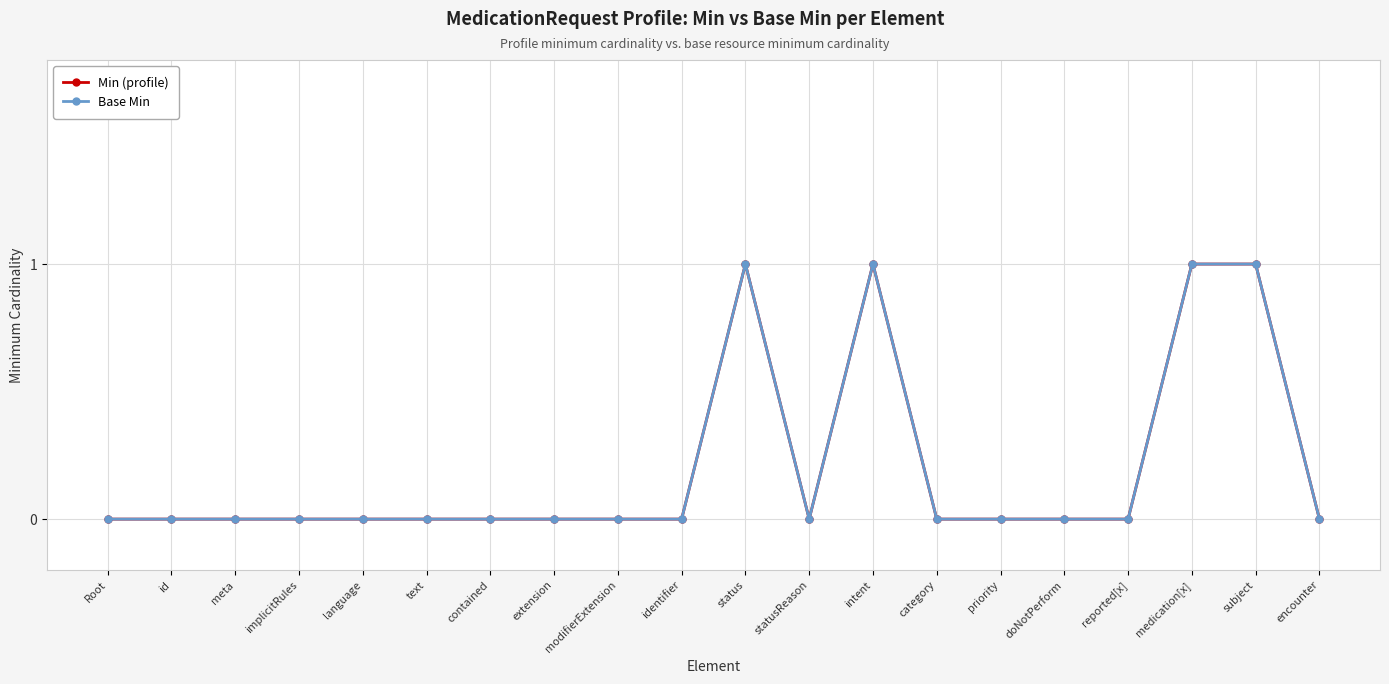

Is this an area chart (filled region under the line)?

No